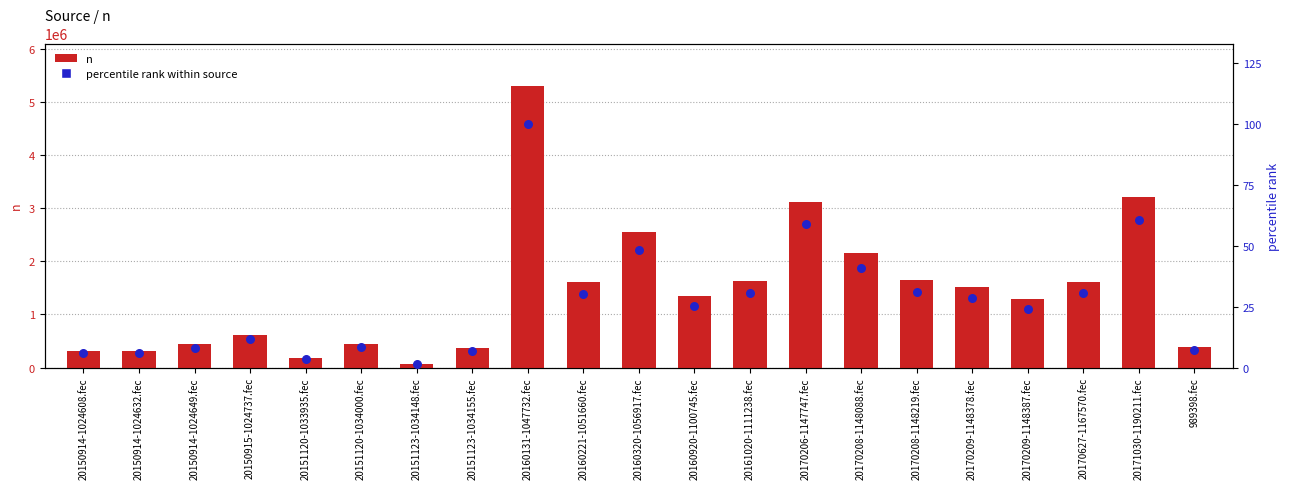

Which series reaches the maximum Y coordinate?

n